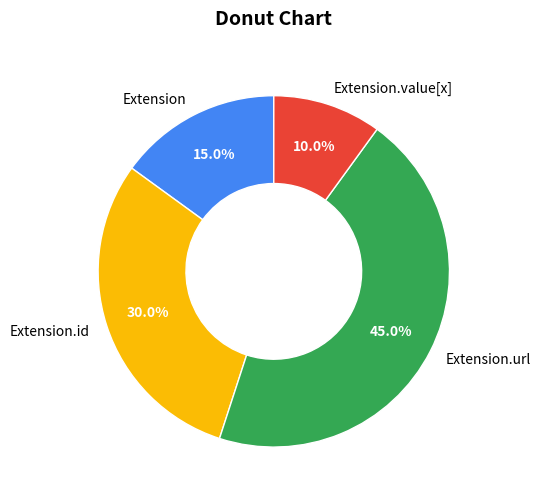

Is Extension.url the majority of the pie?

No